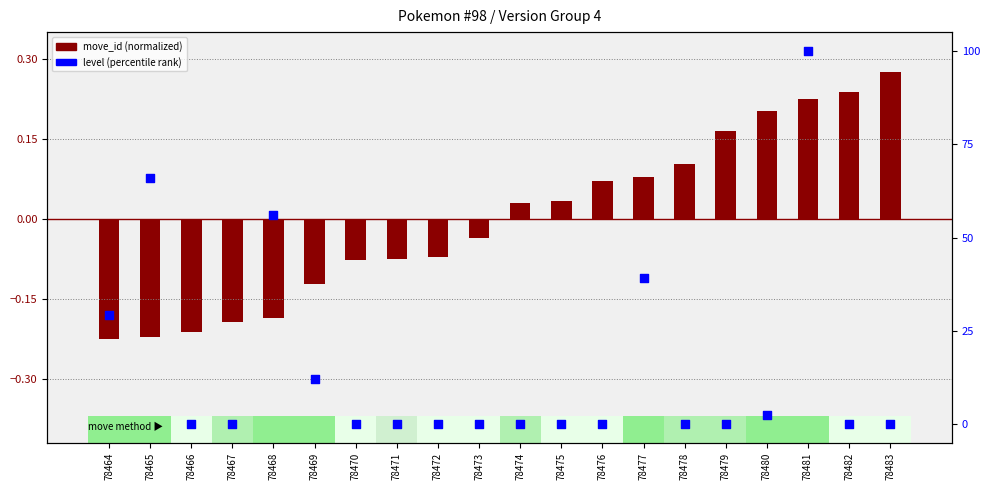

Which series contains the lowest Y value?

move_id (normalized)